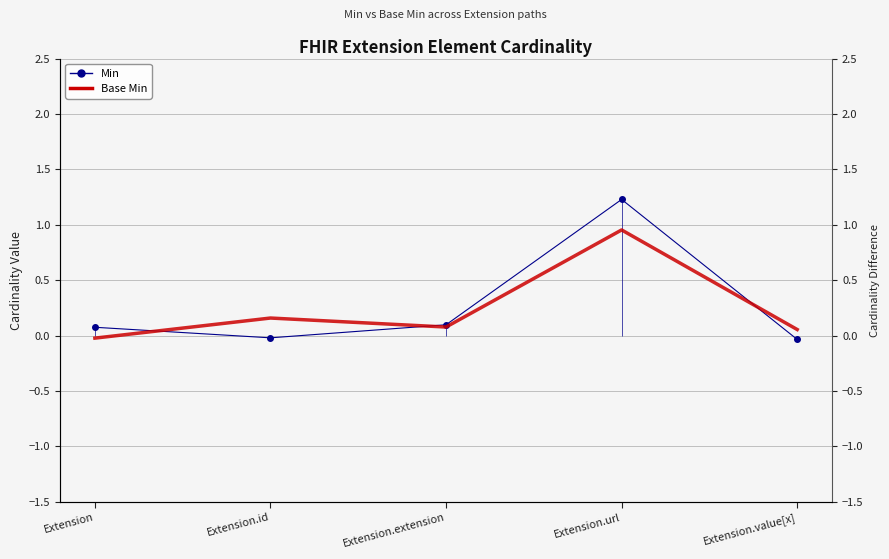

Reading right to left, what are all the values shown in this chart?

Min: -0.0	1.2	0.1	-0.0	0.1
Base Min: 0.1	1.0	0.1	0.2	-0.0